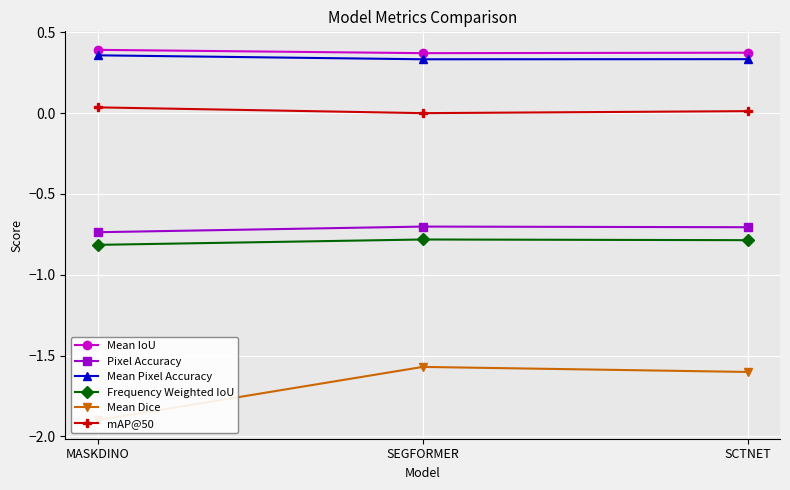

What is the spread (max minus min) of values at SEGFORMER?

1.9